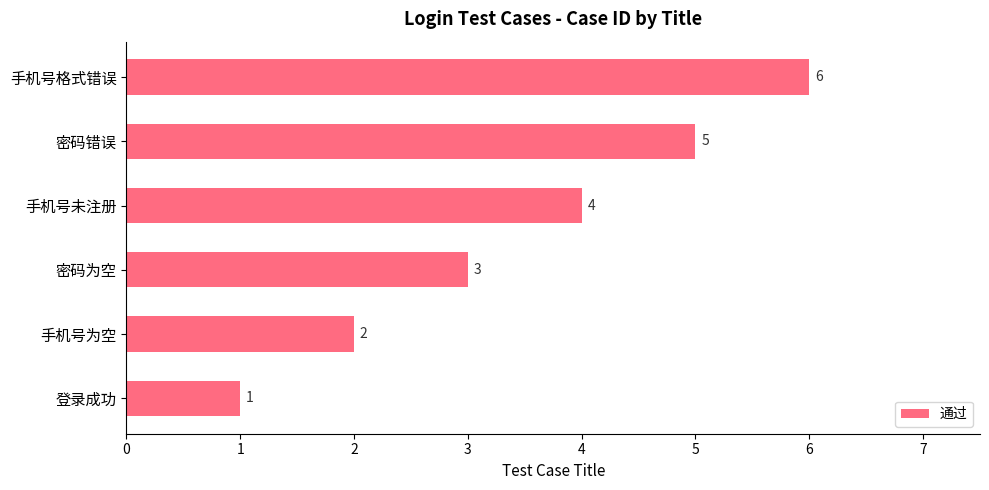

Where is the data nearest to the value 3?

密码为空